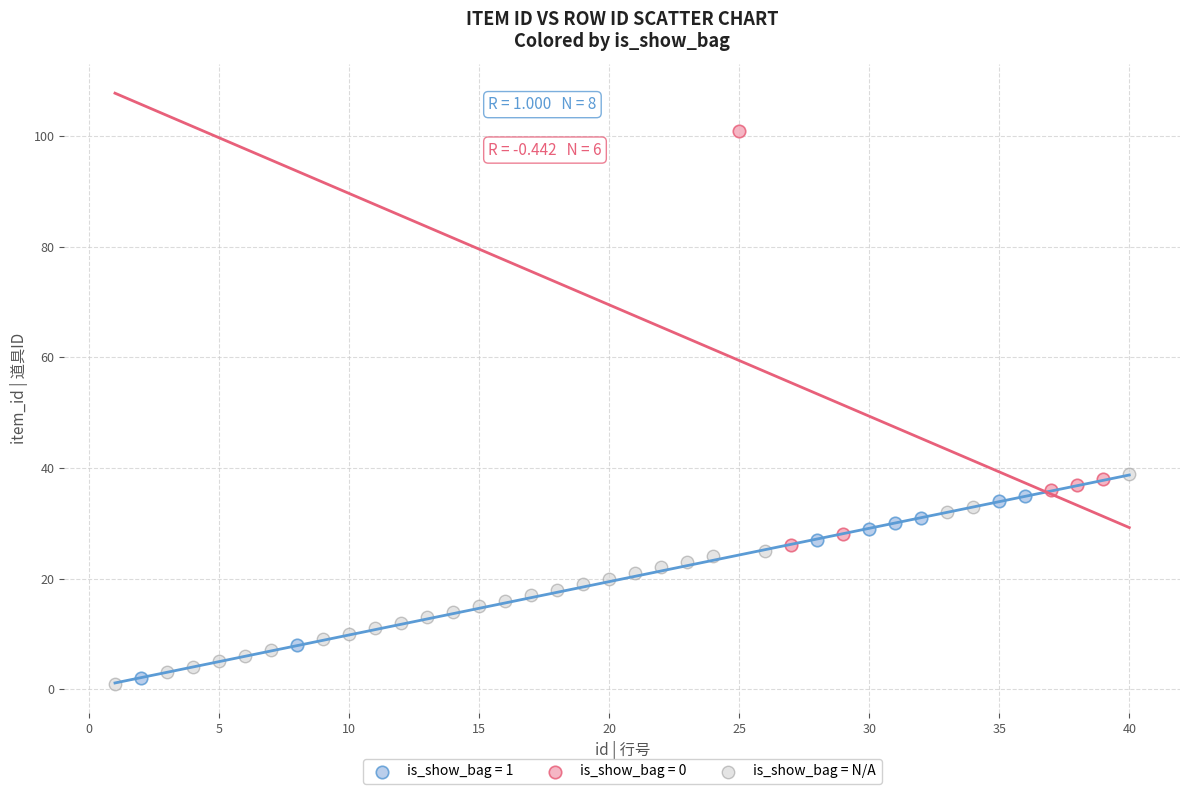

Which series contains the highest Y value?

is_show_bag = 0